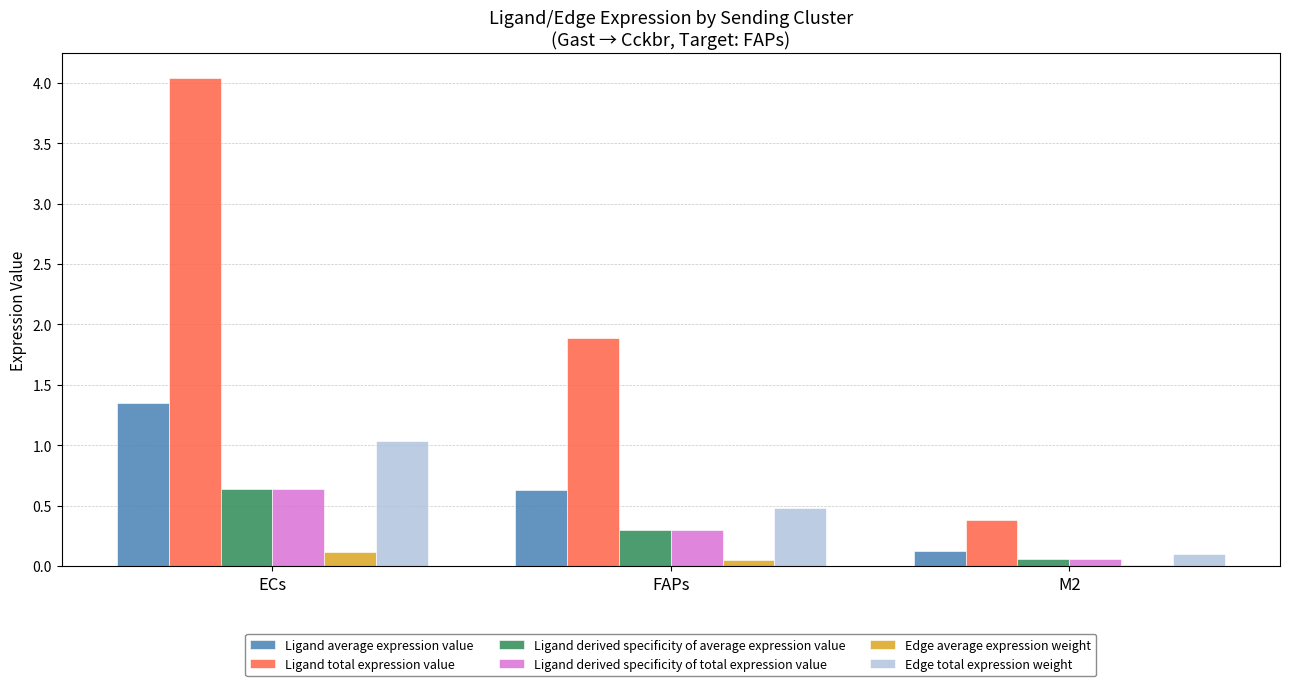

True or false: Ligand derived specificity of total expression value has a value of 0.6 at ECs.

True